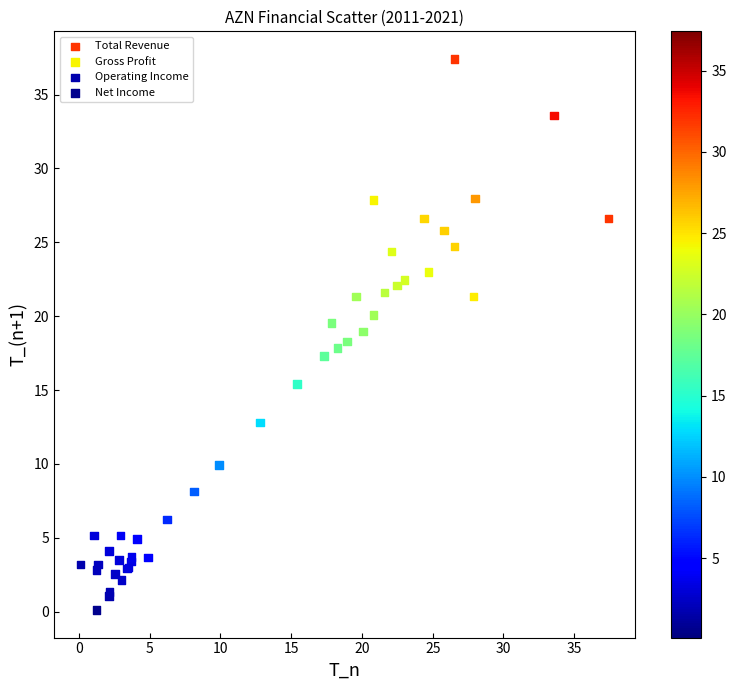

What are all the series names shown in the legend?

Total Revenue, Gross Profit, Operating Income, Net Income